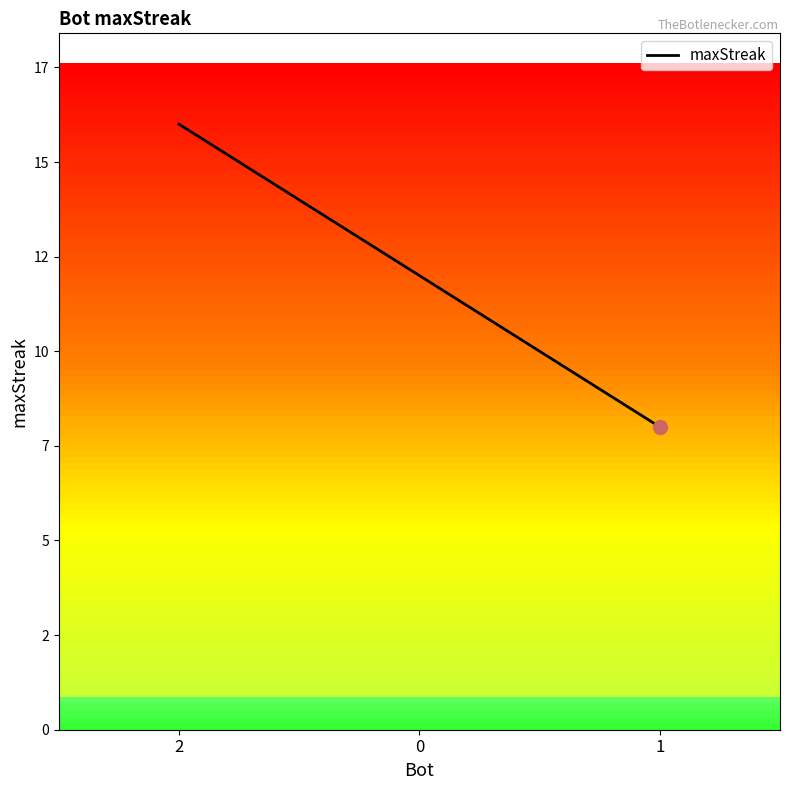

Rank the categories by value from highest to lowest.

2, 0, 1